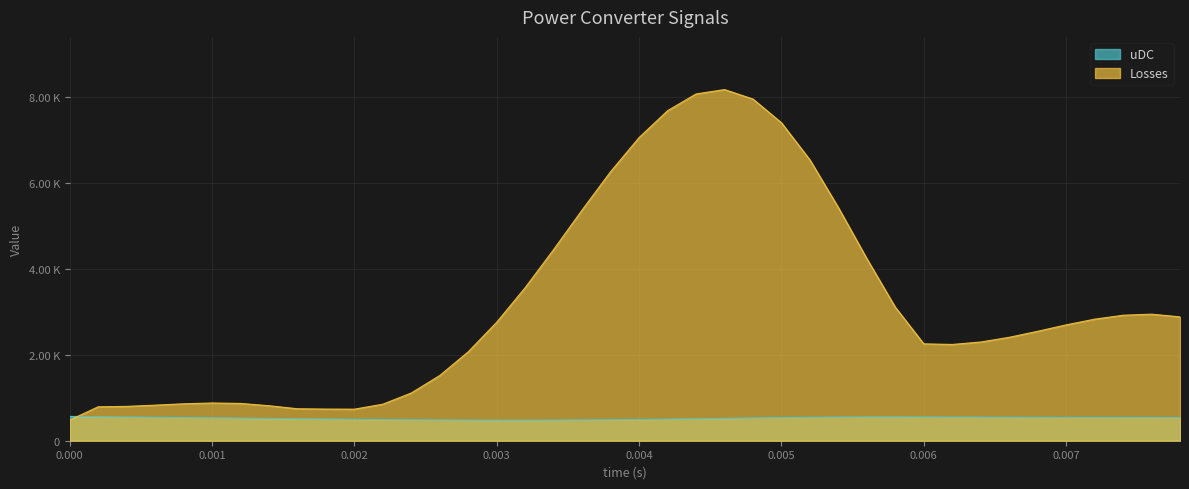

What is the sum of the Losses values at 0.0004 and 0.0014?

1614.2